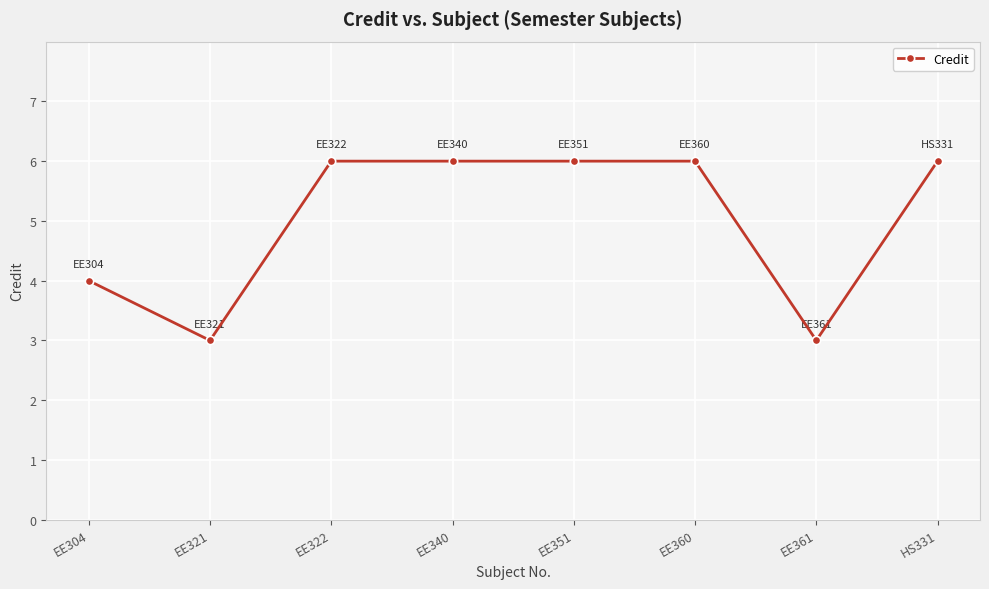

True or false: the data shows 9 at EE322.

False